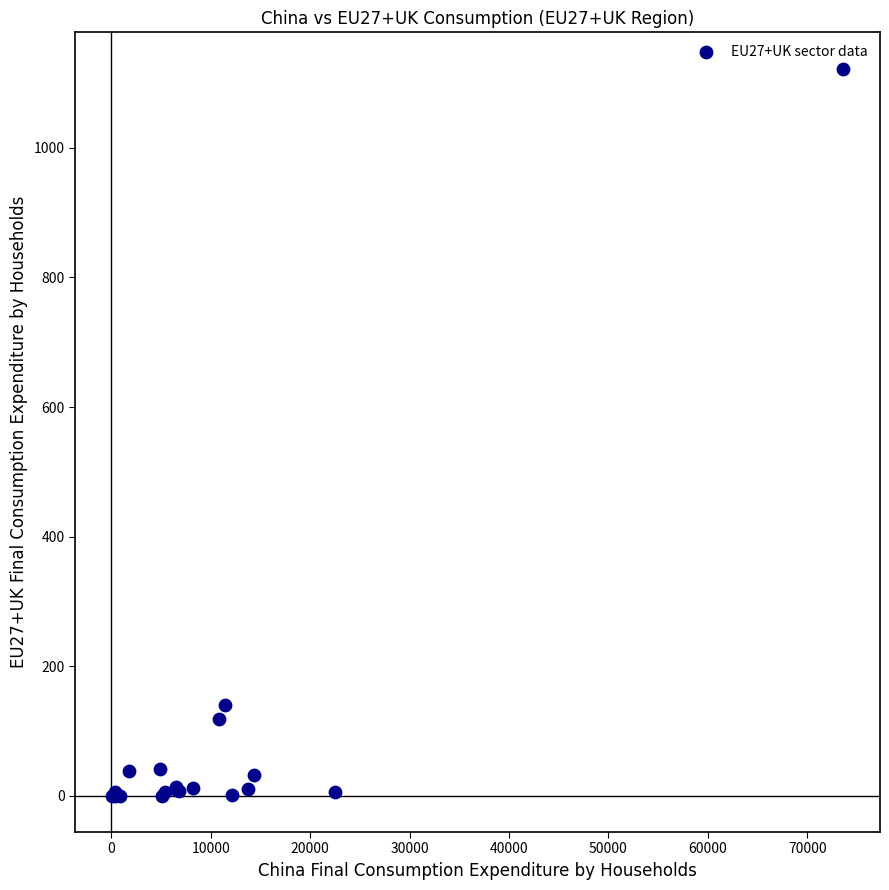

What Y value in the scatter plot is closest to 561?

139.8